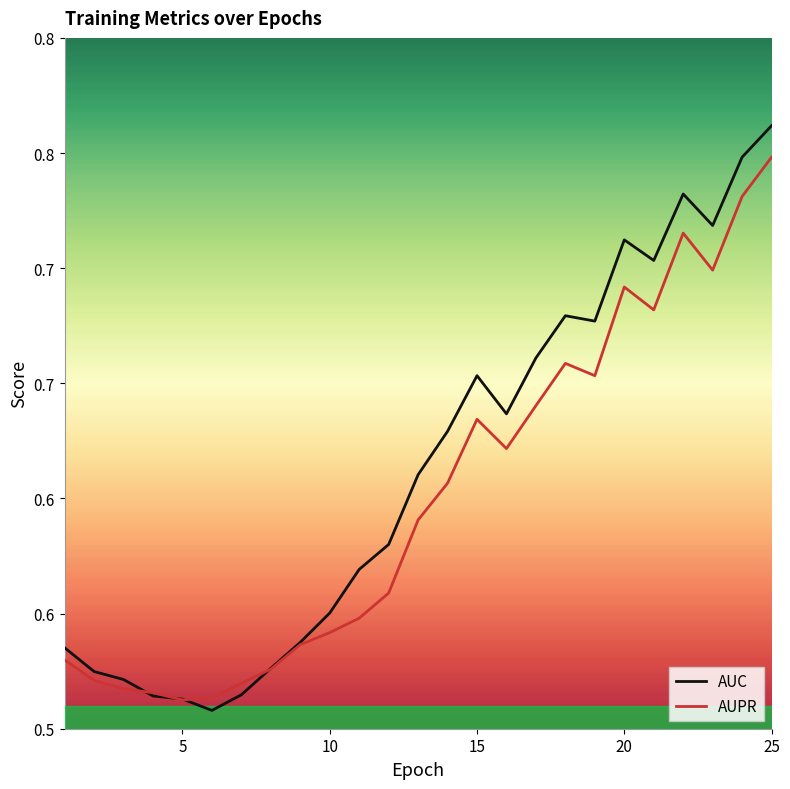

Which series ends up on top after the final intersection of AUPR and AUC?

AUC